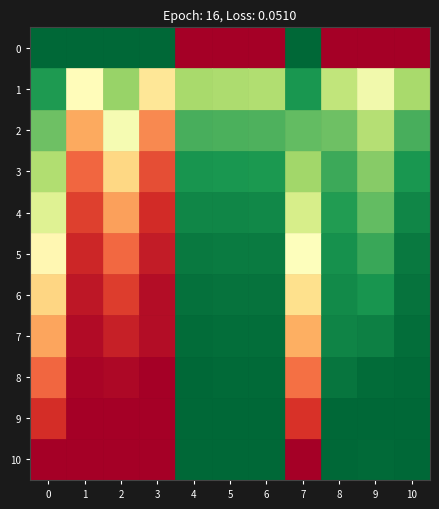

The 6 series shows 0.0 at 6. True or false?

True